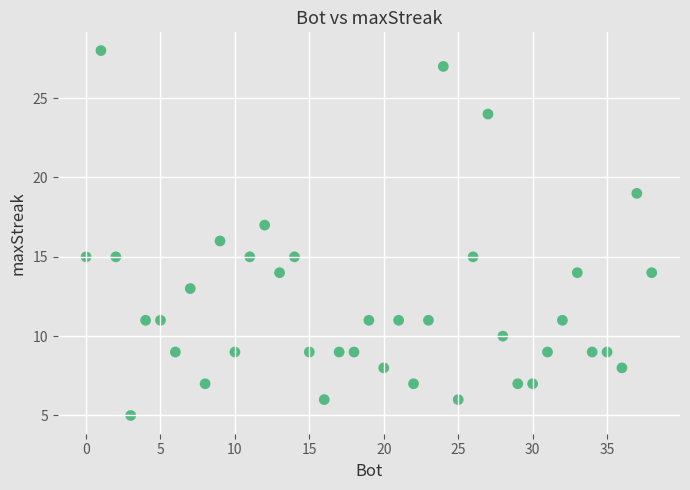

What is the range of X values (max minus min)?

38